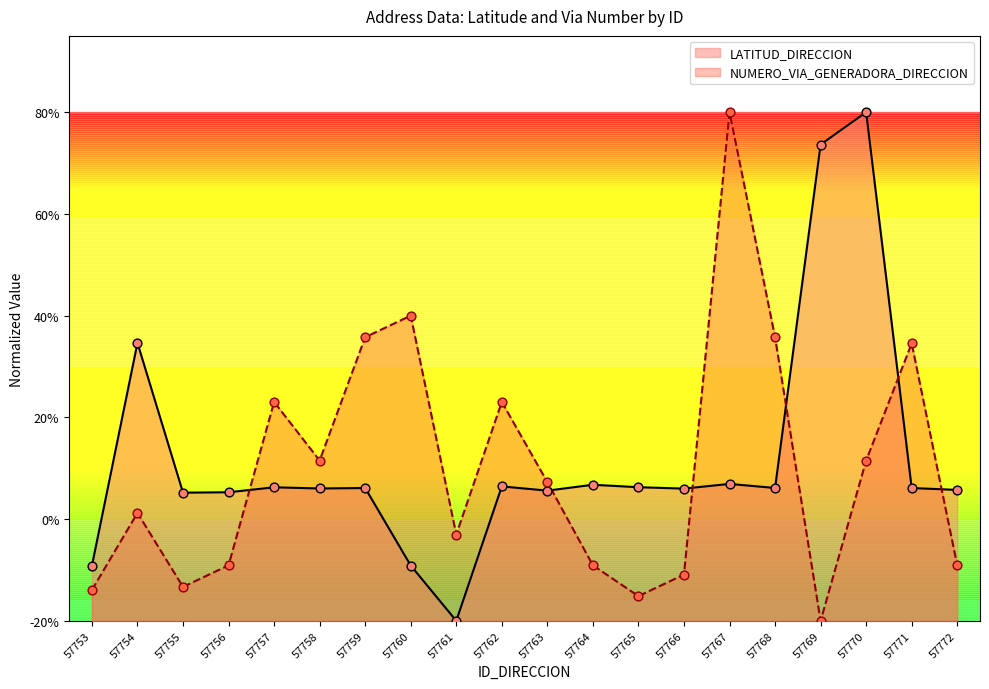

At which category is the sum across all series the highest?

57770